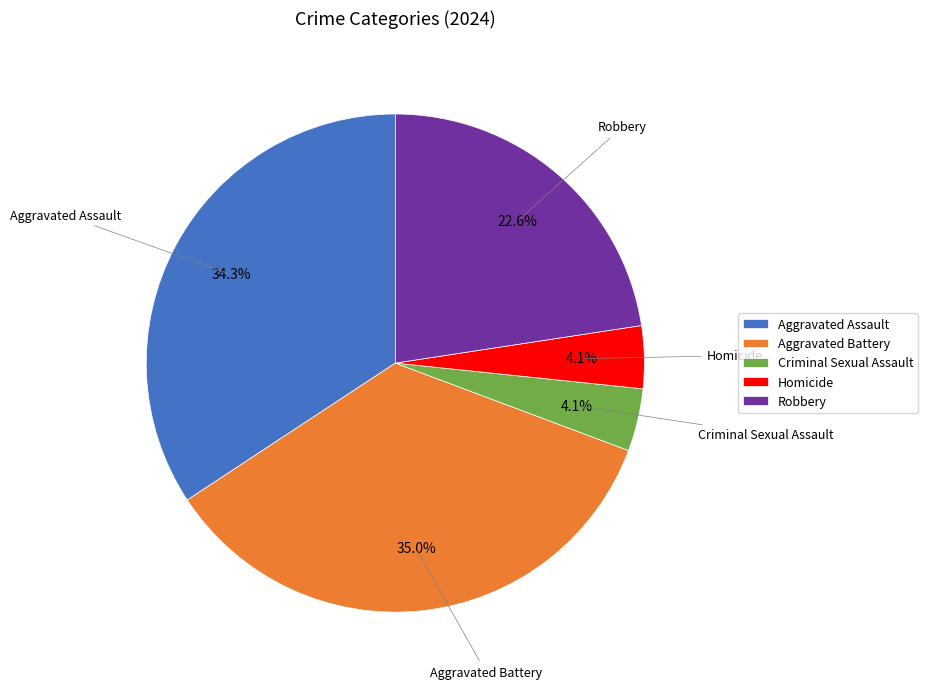

Which has a higher value, Homicide or Aggravated Assault?

Aggravated Assault